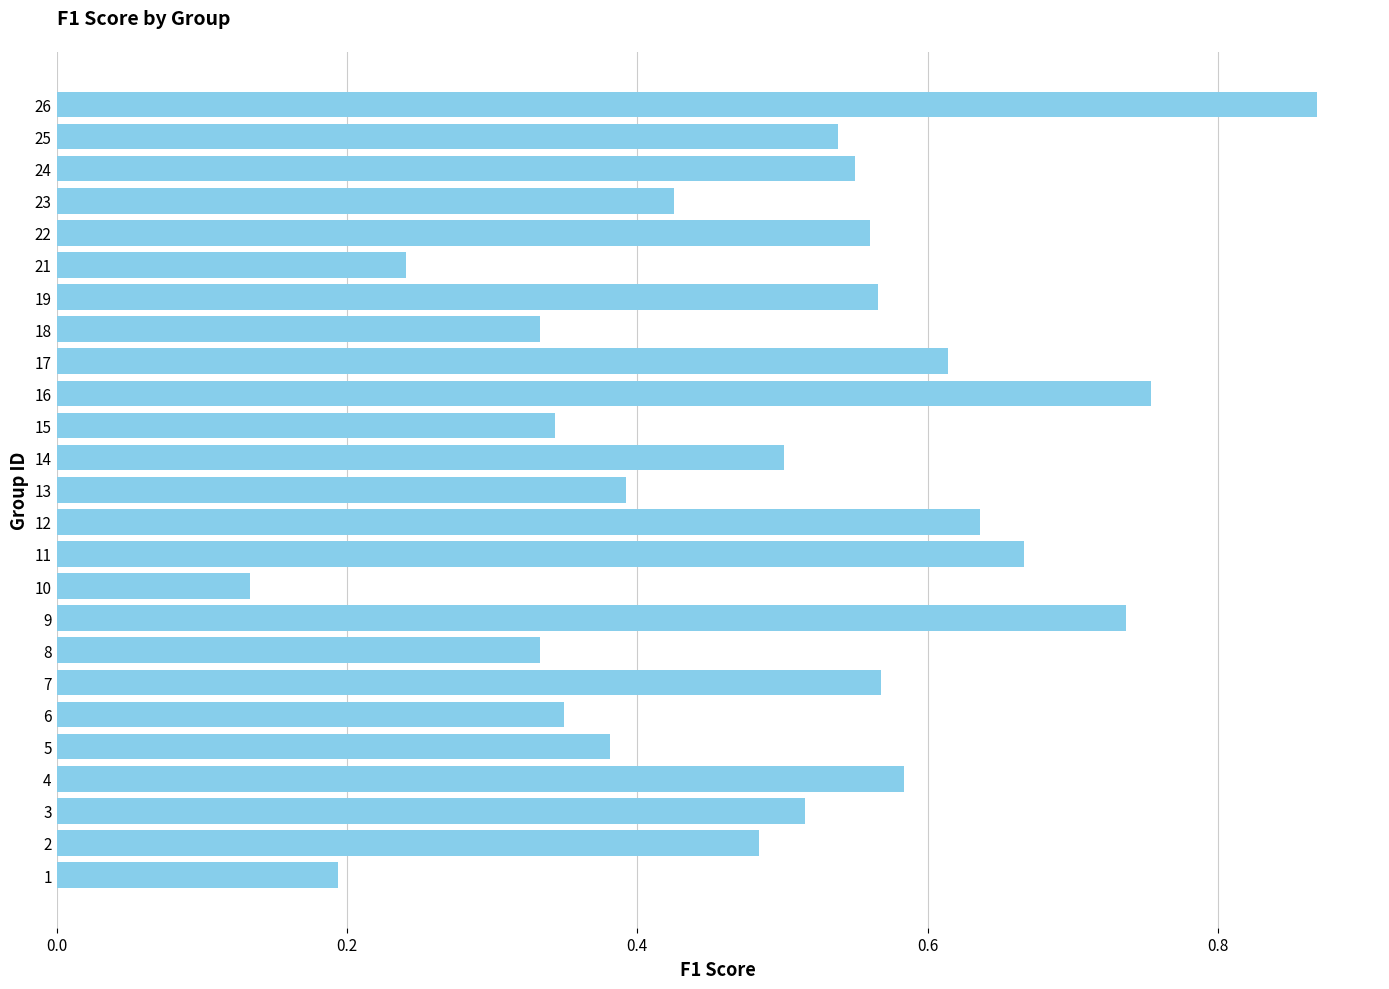

Which category has the highest value across all series?

26